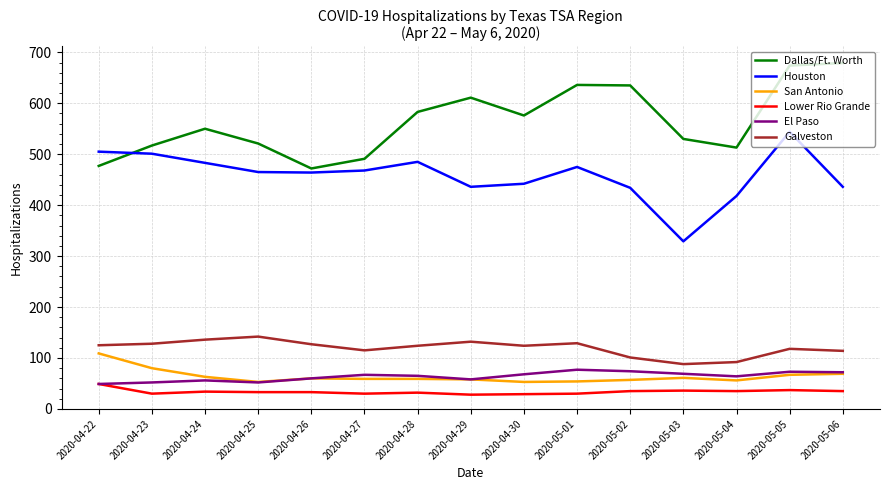

Which category has the highest value in the San Antonio series?

2020-04-22